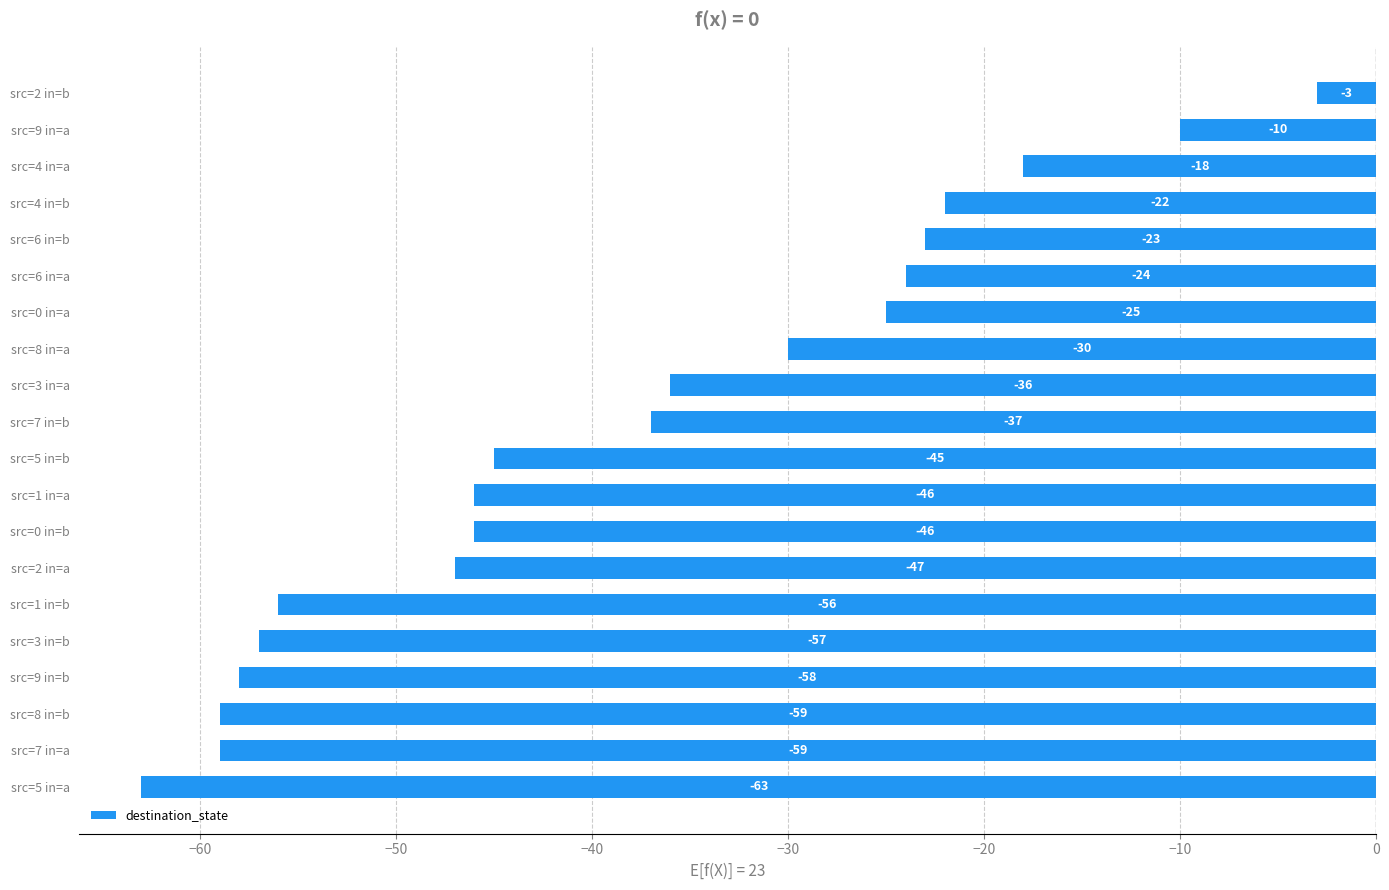

Does the chart contain any negative values?

Yes